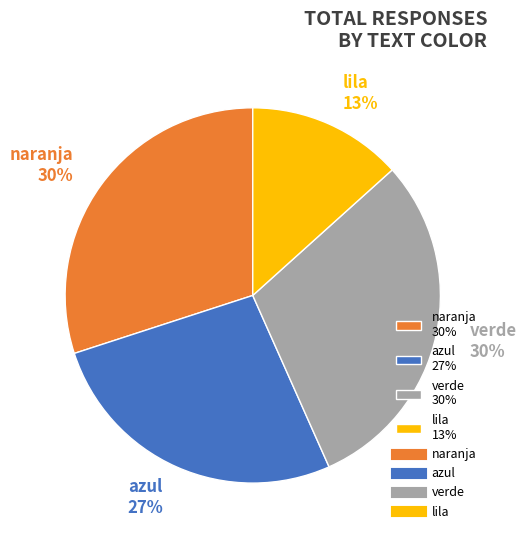

True or false: azul 27% accounts for 19% of the total.

False